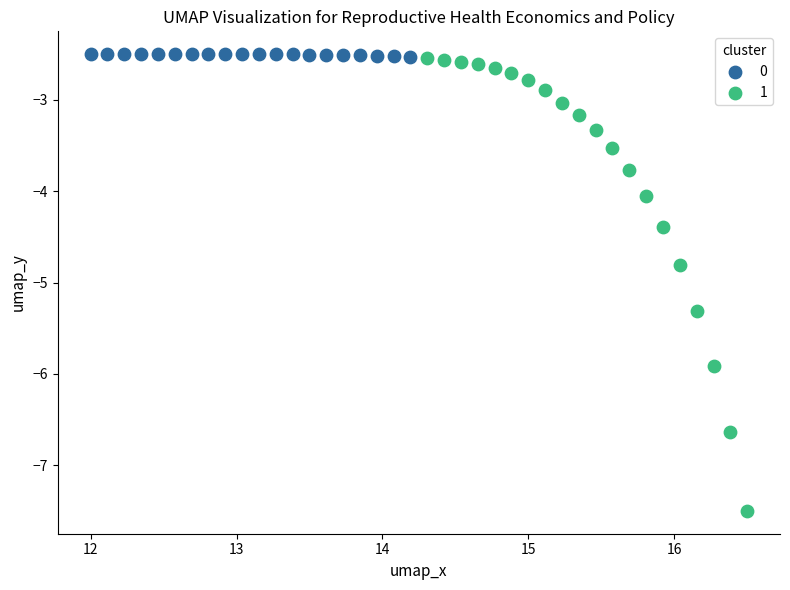

What are all the series names shown in the legend?

0, 1